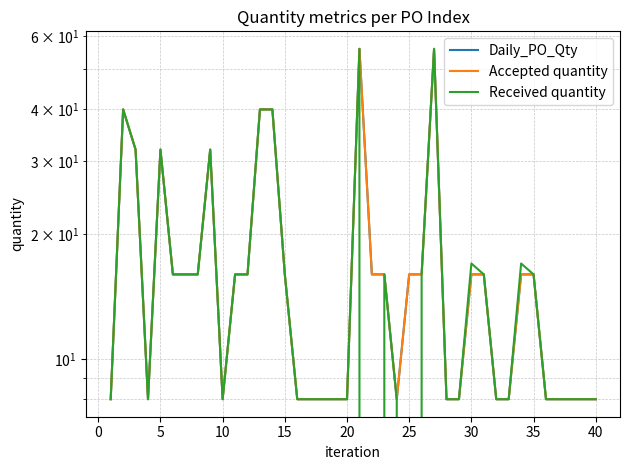

The value of Accepted quantity at 38 is 4. True or false?

False